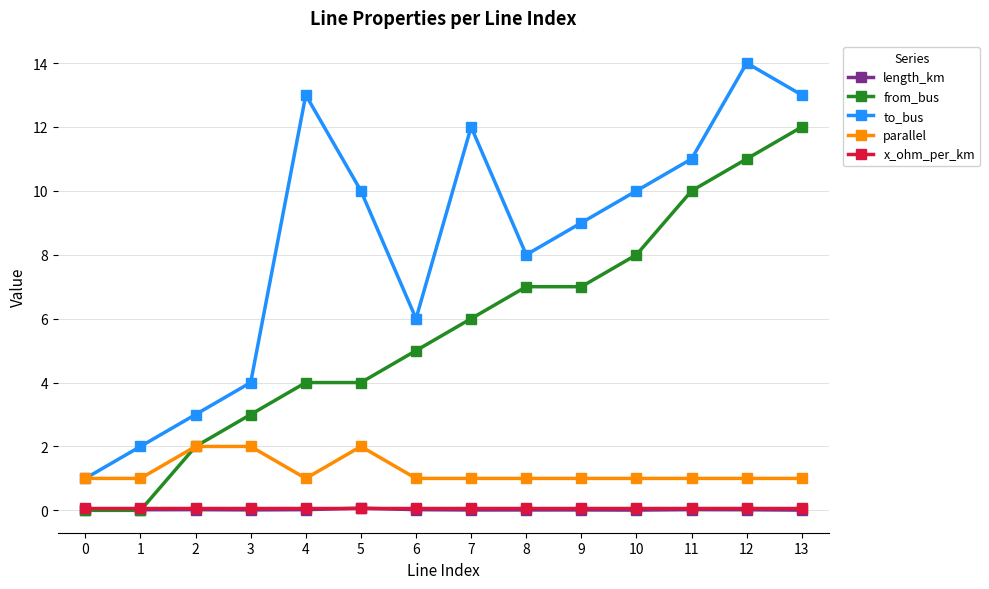

True or false: x_ohm_per_km has a value of 0.1 at 7.

True